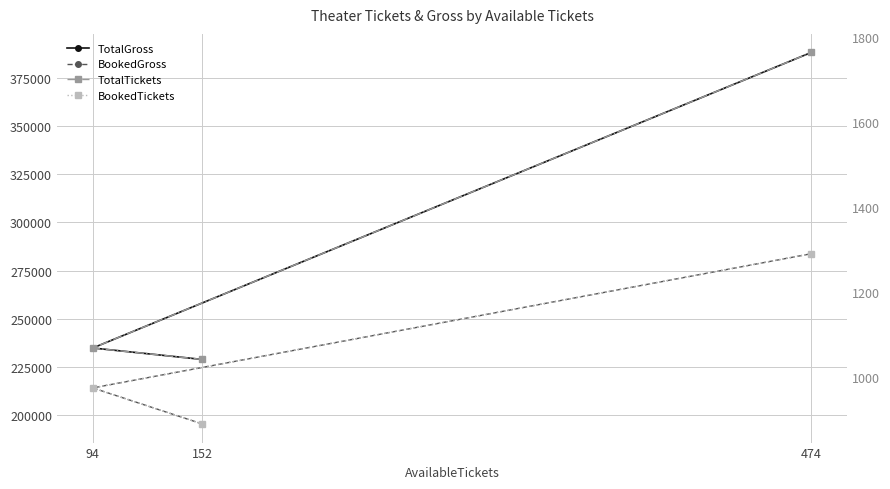

Which series has the largest range (max minus min)?

TotalGross